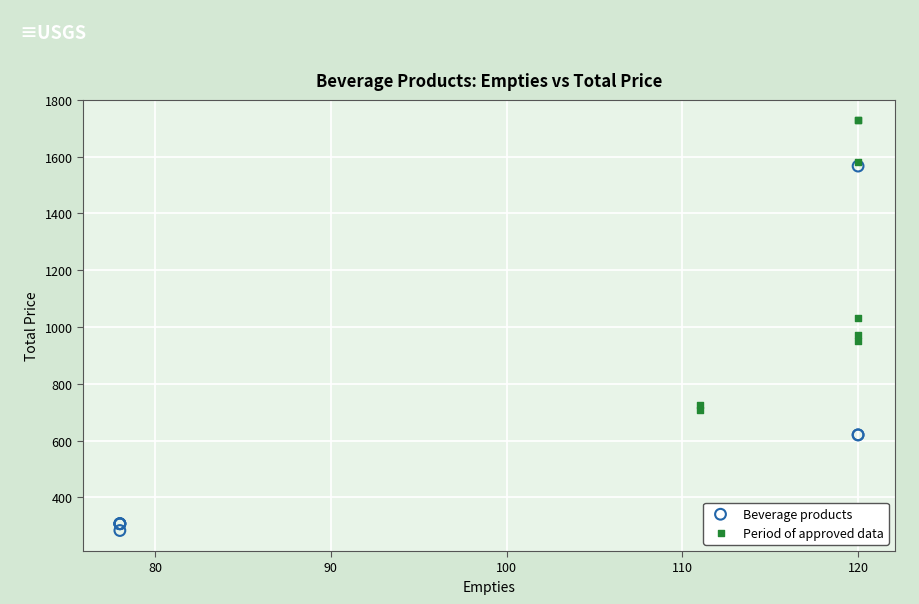

What are all the series names shown in the legend?

Beverage products, Period of approved data